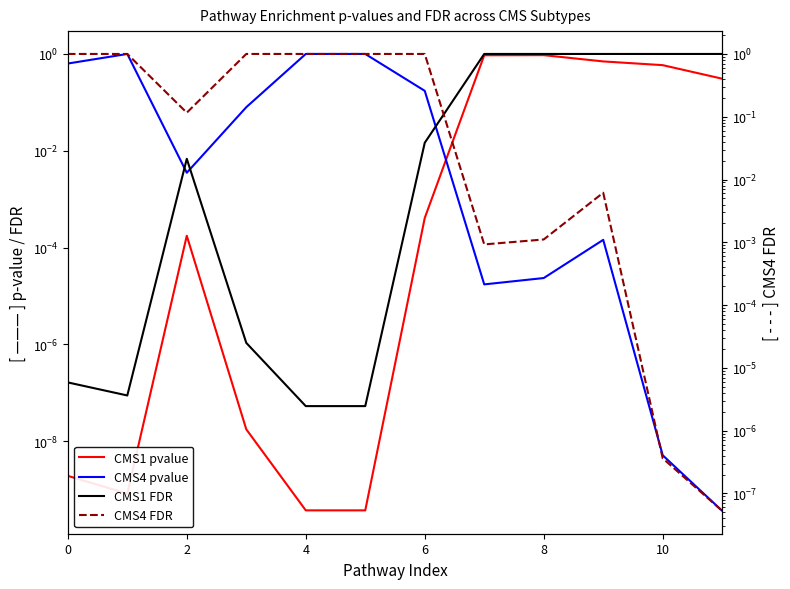

The value of CMS4 pvalue at 0 is 0.6. True or false?

True